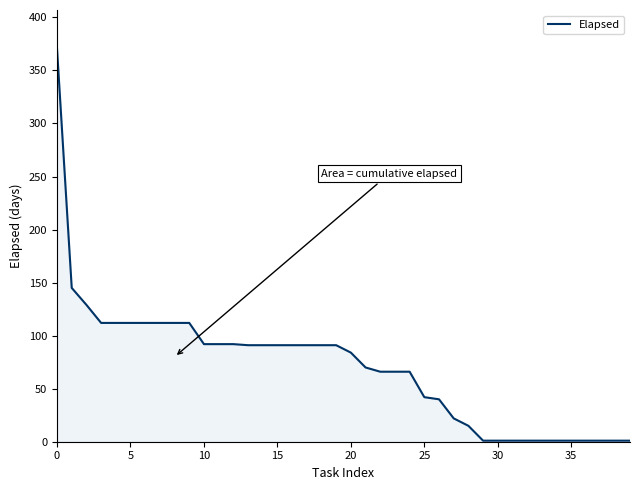

How many lines are shown in the chart?

1